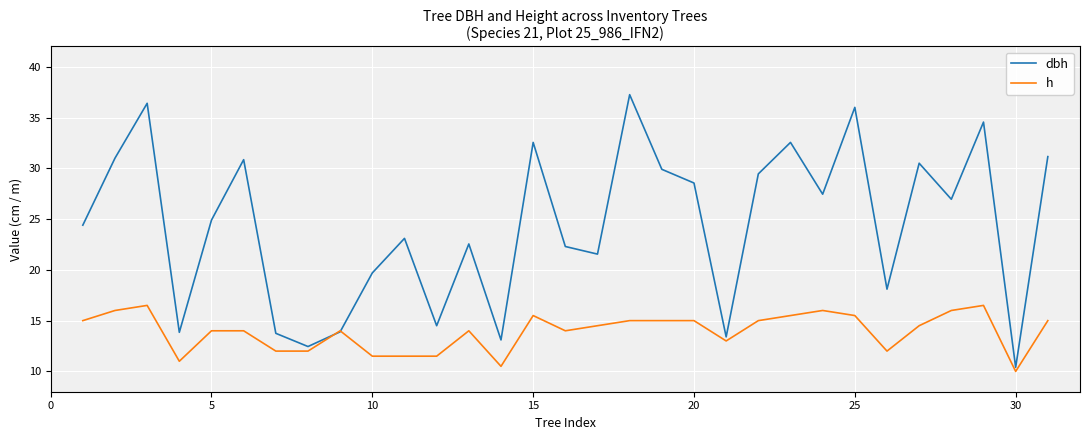

Which series has the largest total across all categories?

dbh